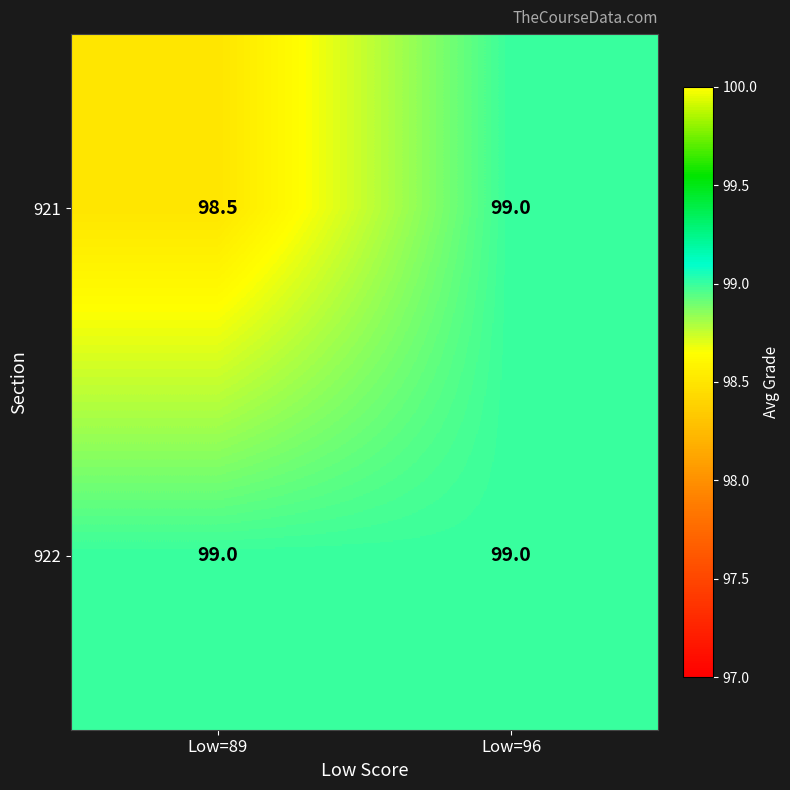

Which series changed the most between Low=89 and Low=96?

921